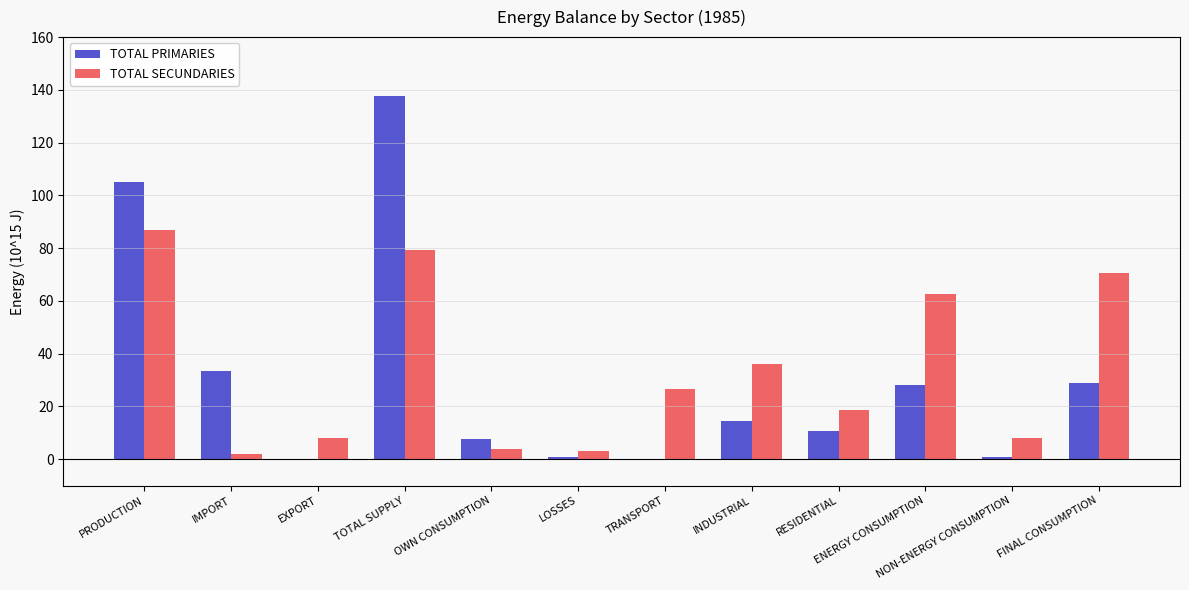

Between LOSSES and INDUSTRIAL, which series saw the biggest shift?

TOTAL SECUNDARIES